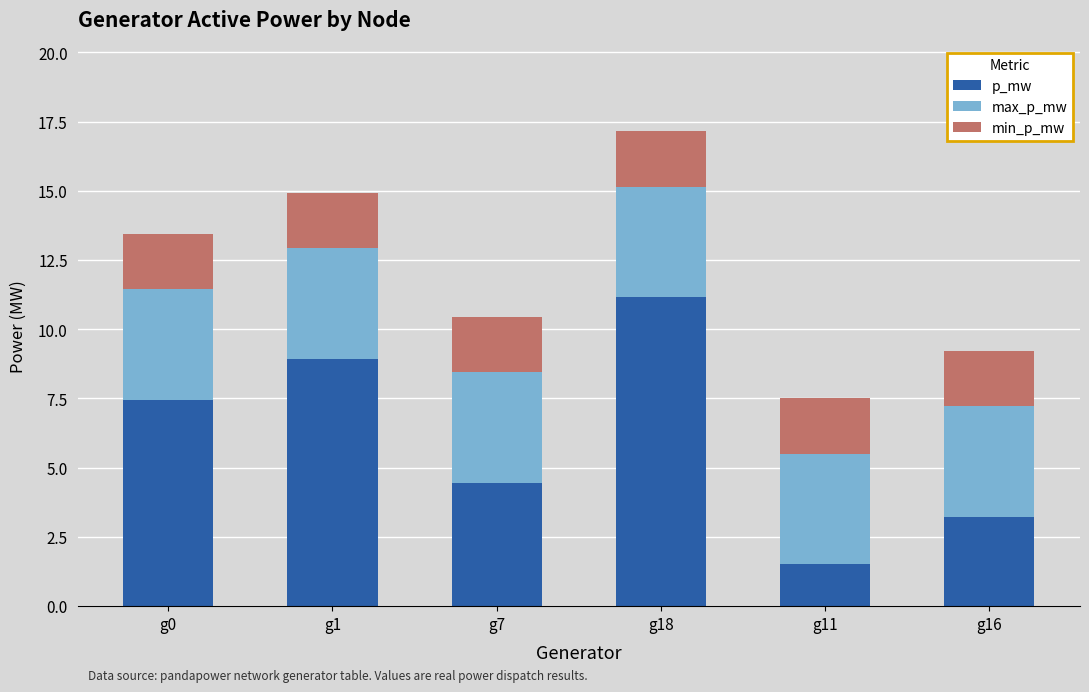

How many bars are there in total?

6